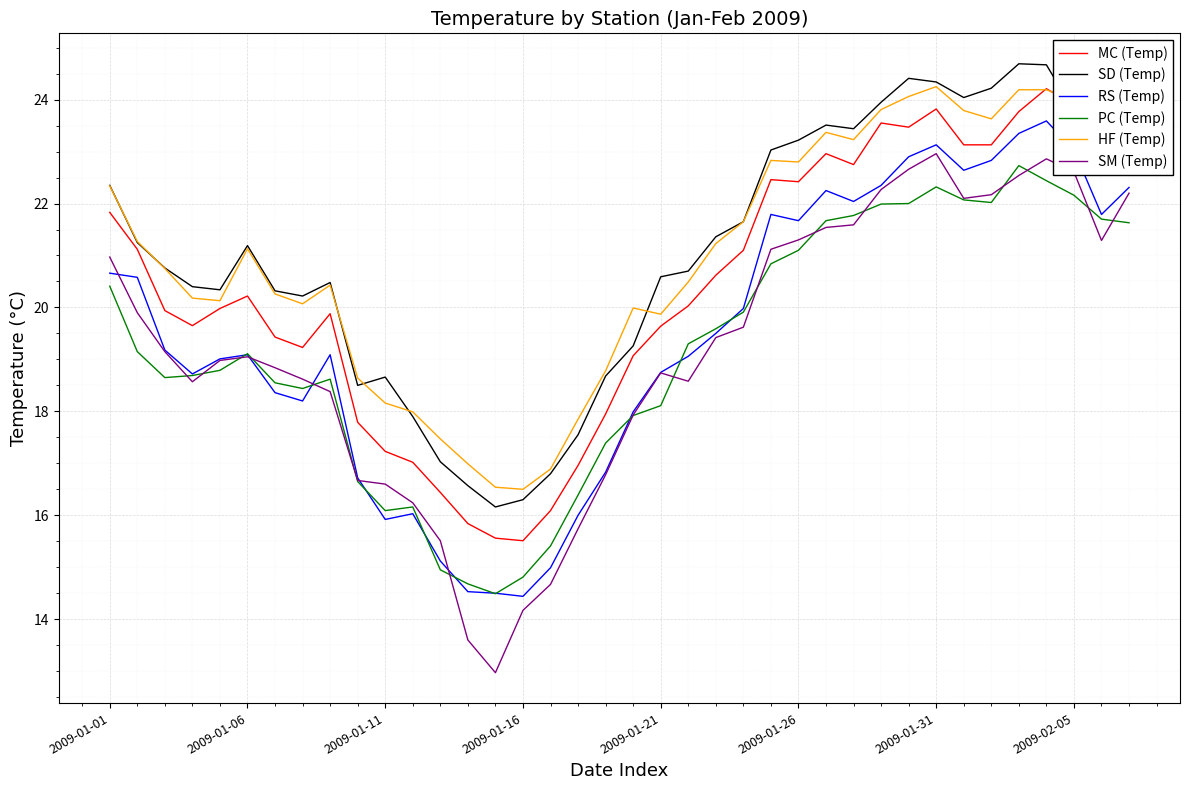

True or false: HF (Temp) and RS (Temp) cross at least once.

False